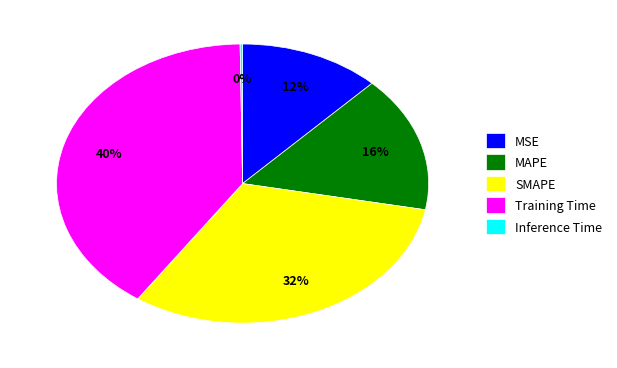

Which category has the biggest portion of the pie?

Training Time